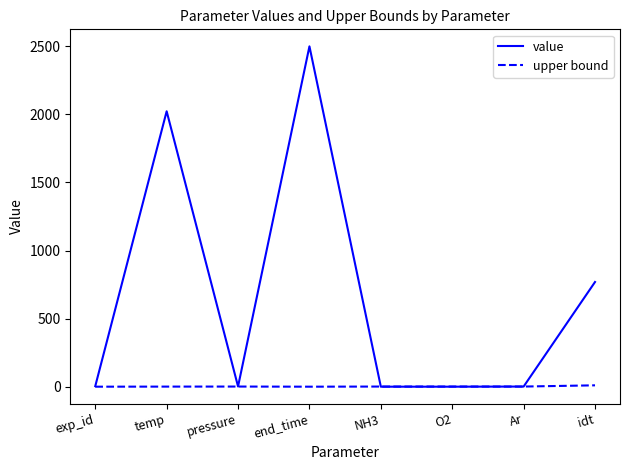

Which category has the highest value in the value series?

end_time